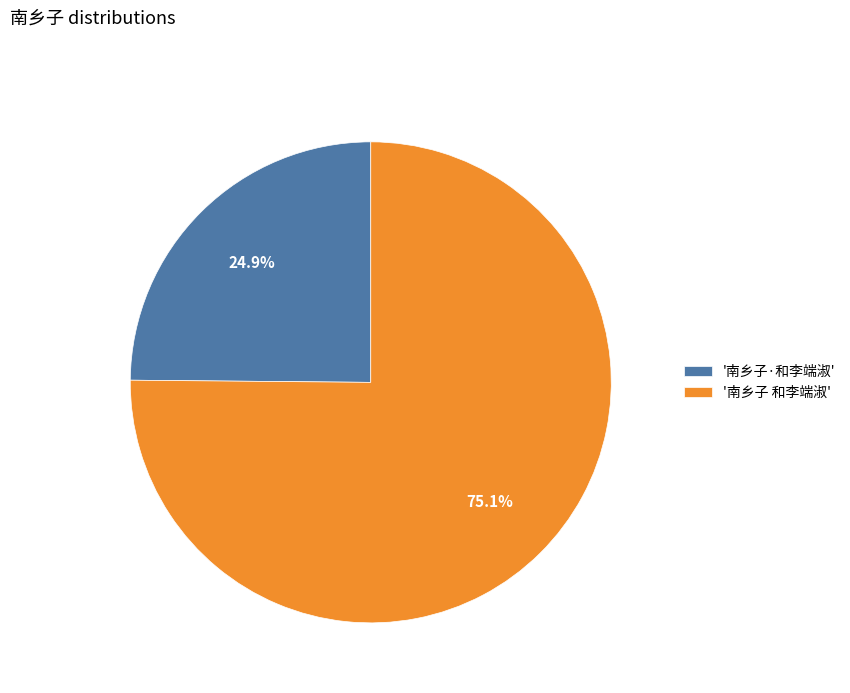

Count the number of slices in the pie.

2